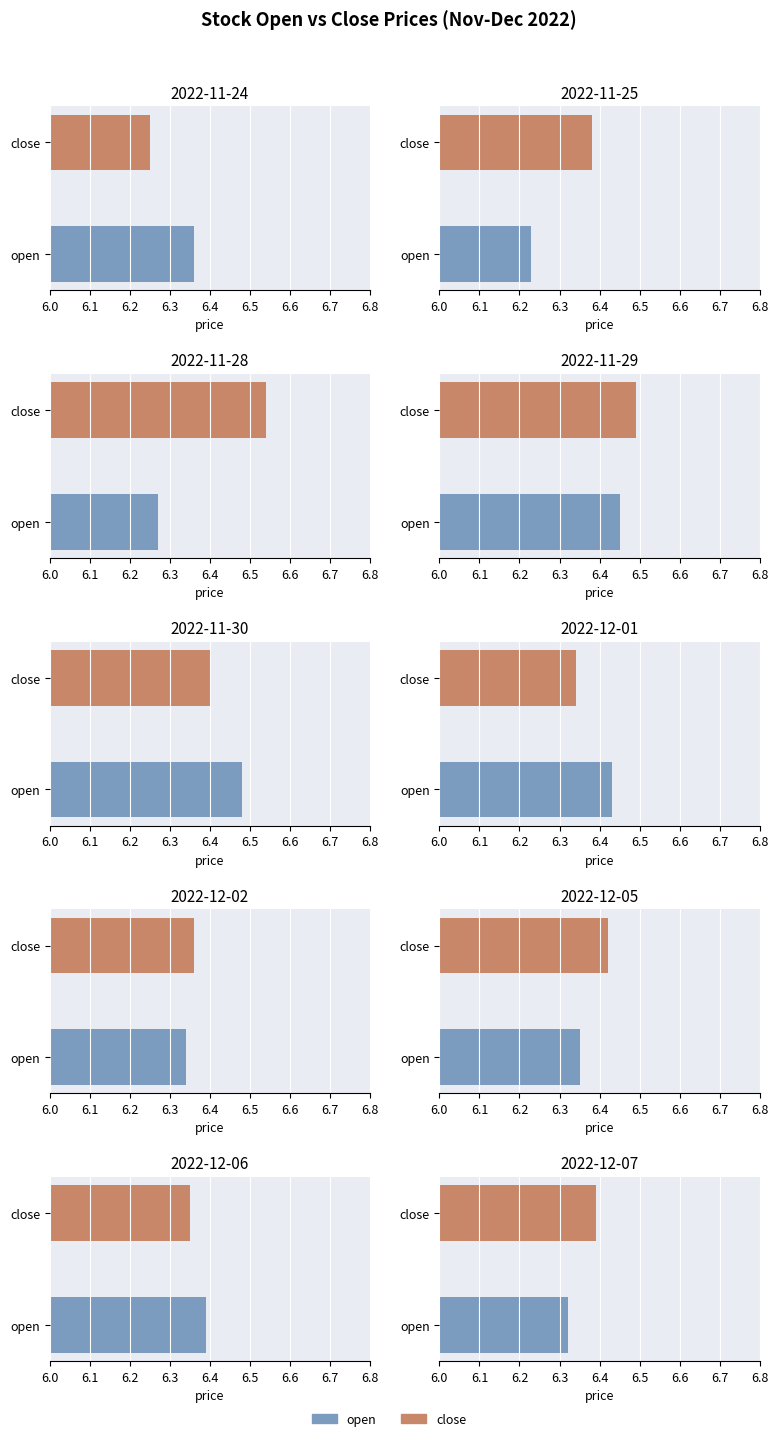

At which category is the sum across all series the highest?

2022-11-29